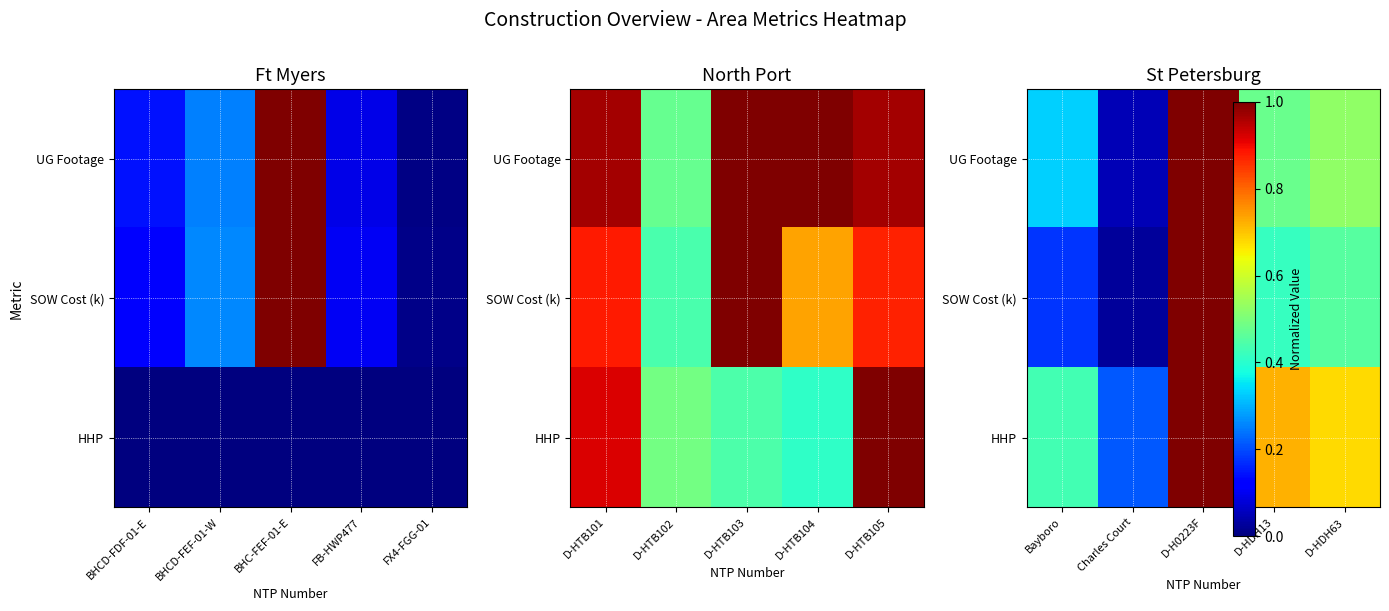

List the series in order of their peak value, lowest first.

UG Footage, SOW Cost (k), HHP